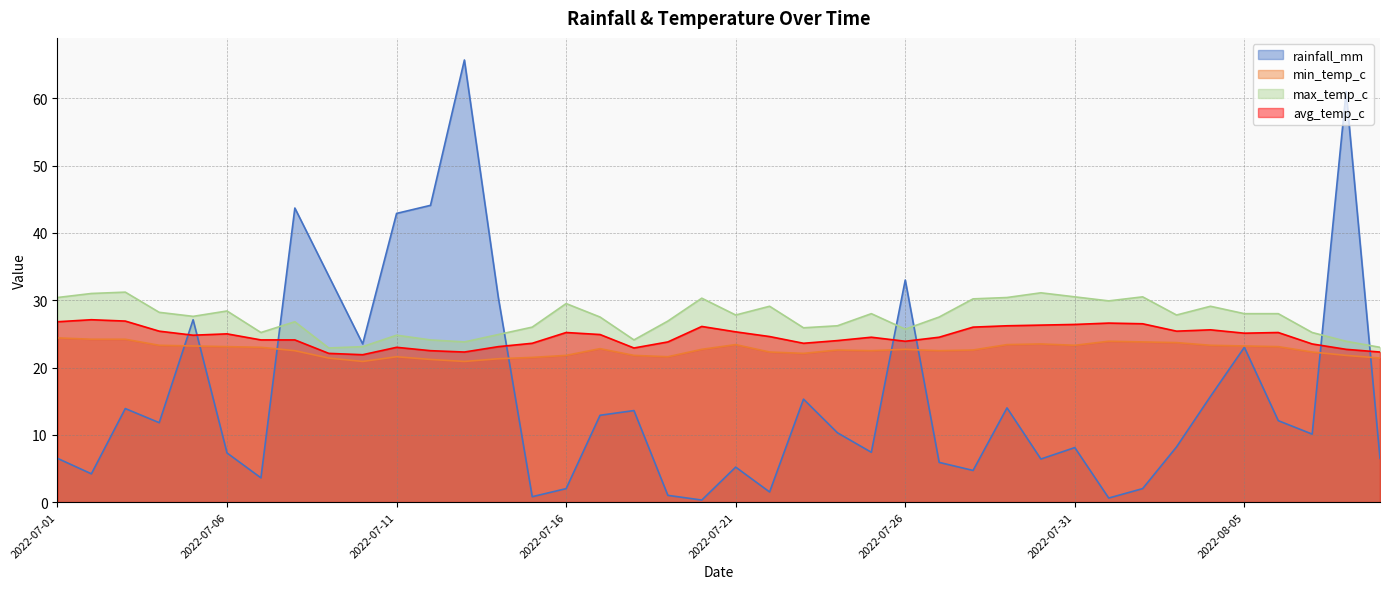

Where is the first local minimum for max_temp_c?

2022-07-05